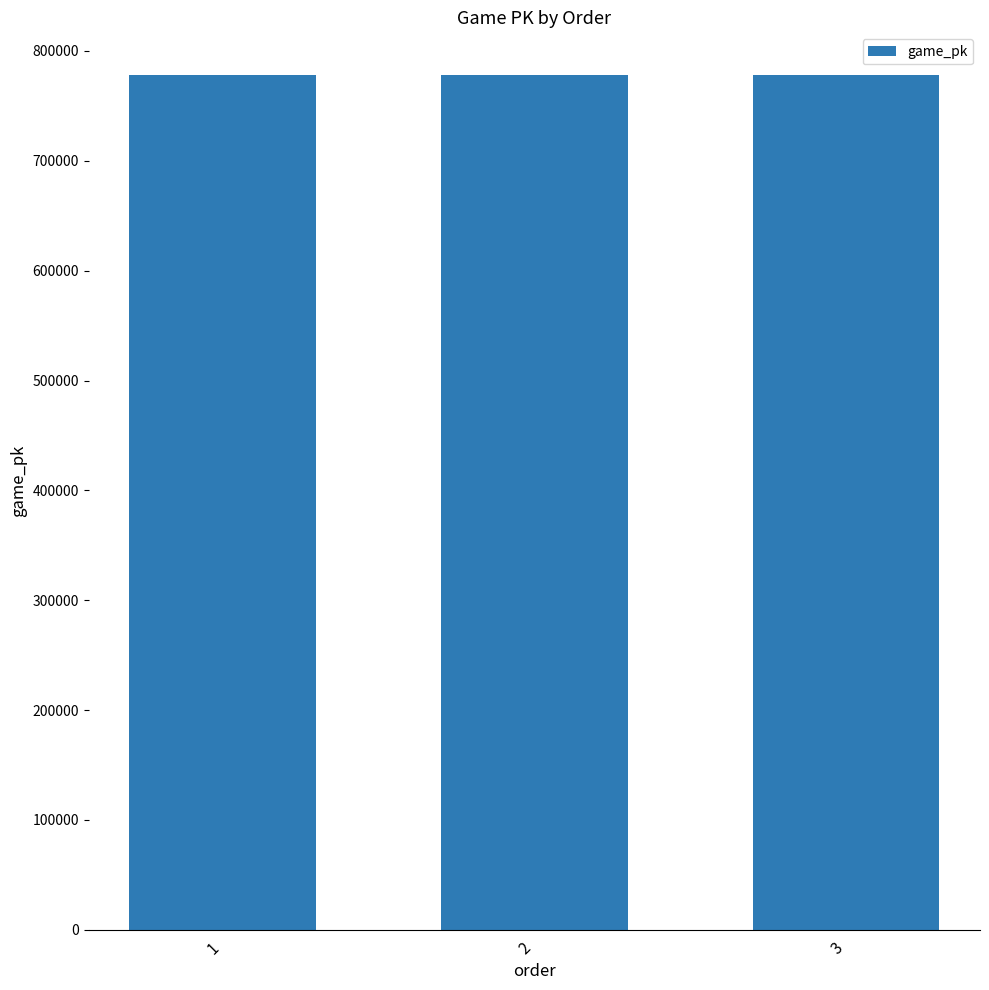

True or false: the data shows 778059 at 1.

True